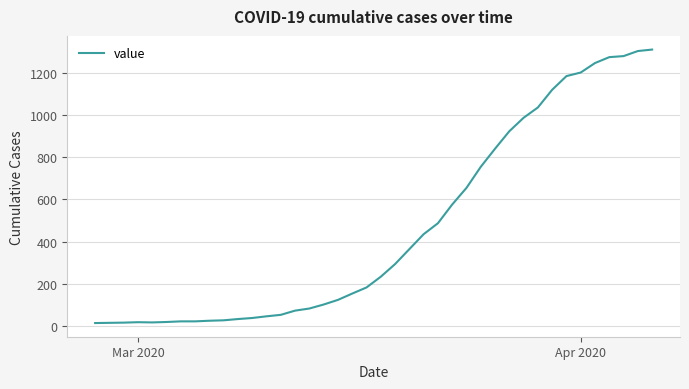

How many series are shown in this chart?

1